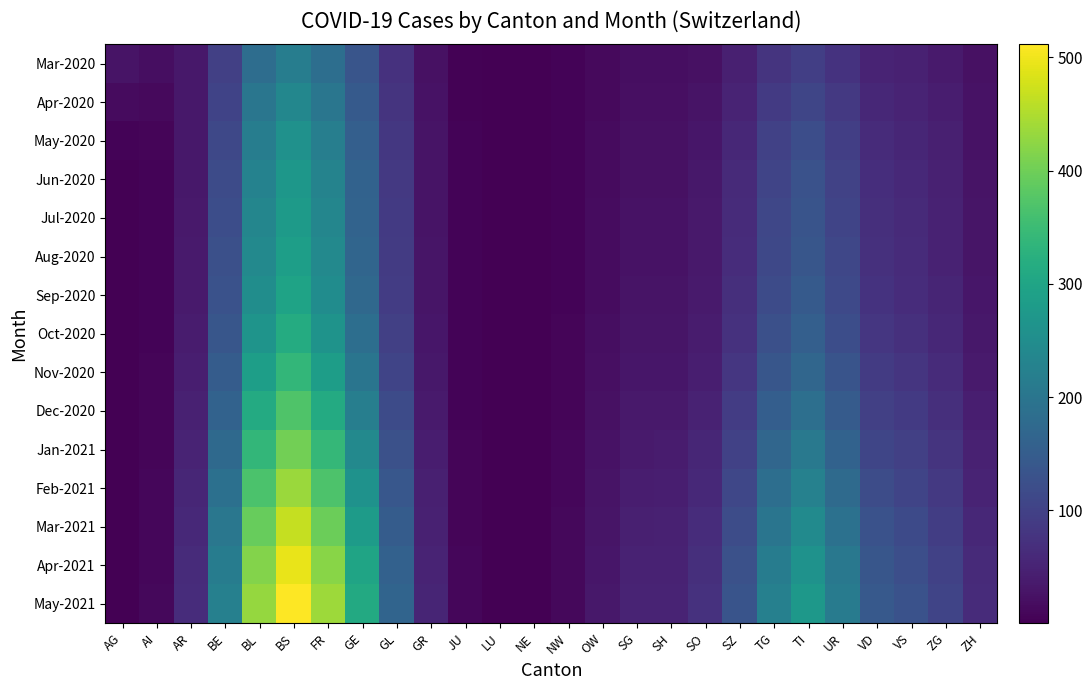

Reading left to right, transcribe all the data shown in this chart.

Mar-2020: AG=27.4	AI=19.7	AR=32.9	BE=96.6	BL=184.0	BS=217.3	FR=185.9	GE=134.4	GL=72.8	GR=23.5	JU=4.0	LU=0.4	NE=0.8	NW=4.6	OW=13.1	SG=19.5	SH=19.0	SO=24.2	SZ=44.4	TG=76.8	TI=95.1	UR=74.7	VD=51.1	VS=46.8	ZG=37.7	ZH=22.8
Apr-2020: AG=15.6	AI=13.3	AR=33.0	BE=104.0	BL=200.2	BS=237.3	FR=201.9	GE=144.3	GL=77.7	GR=25.0	JU=4.3	LU=0.4	NE=0.9	NW=4.9	OW=14.1	SG=20.9	SH=20.9	SO=27.7	SZ=51.2	TG=87.6	TI=108.1	UR=84.7	VD=57.2	VS=51.3	ZG=40.9	ZH=24.4
May-2020: AG=5.1	AI=7.8	AR=33.5	BE=112.0	BL=217.3	BS=258.3	FR=218.5	GE=154.5	GL=82.6	GR=26.6	JU=4.5	LU=0.5	NE=0.9	NW=5.3	OW=15.1	SG=22.6	SH=22.9	SO=31.3	SZ=57.9	TG=98.5	TI=121.2	UR=95.0	VD=63.6	VS=56.2	ZG=44.4	ZH=26.3
Jun-2020: AG=1.2	AI=5.8	AR=34.3	BE=117.2	BL=228.0	BS=270.9	FR=228.3	GE=160.4	GL=85.4	GR=27.4	JU=4.7	LU=0.5	NE=1.0	NW=5.6	OW=15.9	SG=23.7	SH=24.2	SO=33.2	SZ=61.6	TG=104.7	TI=128.9	UR=101.1	VD=67.4	VS=59.3	ZG=46.7	ZH=27.7
Jul-2020: AG=0.5	AI=5.6	AR=35.3	BE=120.9	BL=235.0	BS=278.9	FR=234.4	GE=164.1	GL=87.2	GR=28.0	JU=4.8	LU=0.5	NE=1.0	NW=5.8	OW=16.5	SG=24.6	SH=25.1	SO=34.4	SZ=63.8	TG=108.5	TI=133.6	UR=104.8	VD=69.8	VS=61.4	ZG=48.4	ZH=28.8
Aug-2020: AG=0.5	AI=5.8	AR=36.4	BE=124.6	BL=241.9	BS=286.6	FR=240.4	GE=167.9	GL=89.1	GR=28.6	JU=4.9	LU=0.5	NE=1.1	NW=6.0	OW=17.1	SG=25.5	SH=26.0	SO=35.6	SZ=65.9	TG=112.1	TI=138.1	UR=108.3	VD=72.1	VS=63.4	ZG=50.1	ZH=29.9
Sep-2020: AG=0.5	AI=6.0	AR=37.9	BE=129.6	BL=251.2	BS=297.2	FR=249.1	GE=173.9	GL=92.2	GR=29.5	JU=5.0	LU=0.5	NE=1.1	NW=6.3	OW=17.9	SG=26.7	SH=27.2	SO=37.3	SZ=69.0	TG=117.3	TI=144.4	UR=113.2	VD=75.3	VS=66.3	ZG=52.5	ZH=31.4
Oct-2020: AG=0.6	AI=6.4	AR=40.3	BE=137.4	BL=266.0	BS=314.5	FR=263.7	GE=184.3	GL=97.7	GR=31.3	JU=5.3	LU=0.6	NE=1.2	NW=6.7	OW=19.2	SG=28.6	SH=29.2	SO=40.1	SZ=74.1	TG=125.7	TI=154.6	UR=121.2	VD=80.7	VS=71.2	ZG=56.6	ZH=34.0
Nov-2020: AG=0.6	AI=6.9	AR=43.5	BE=148.5	BL=287.2	BS=339.6	FR=285.5	GE=200.0	GL=106.2	GR=34.0	JU=5.8	LU=0.6	NE=1.3	NW=7.4	OW=21.0	SG=31.4	SH=32.1	SO=44.2	SZ=81.6	TG=138.1	TI=169.6	UR=132.8	VD=88.6	VS=78.4	ZG=62.6	ZH=37.8
Dec-2020: AG=0.7	AI=7.5	AR=47.4	BE=161.6	BL=312.6	BS=370.0	FR=312.0	GE=219.5	GL=116.8	GR=37.4	JU=6.4	LU=0.7	NE=1.5	NW=8.1	OW=23.2	SG=34.7	SH=35.6	SO=49.2	SZ=90.7	TG=152.9	TI=187.5	UR=146.8	VD=98.1	VS=87.2	ZG=70.0	ZH=42.4
Jan-2021: AG=0.7	AI=8.2	AR=51.5	BE=175.5	BL=339.5	BS=402.4	FR=340.4	GE=240.3	GL=128.0	GR=41.0	JU=7.0	LU=0.7	NE=1.6	NW=9.0	OW=25.6	SG=38.3	SH=39.3	SO=54.5	SZ=100.2	TG=168.7	TI=206.5	UR=161.7	VD=108.1	VS=96.5	ZG=77.7	ZH=47.3
Feb-2021: AG=0.8	AI=8.8	AR=55.6	BE=189.4	BL=366.4	BS=434.7	FR=368.6	GE=260.9	GL=139.2	GR=44.6	JU=7.6	LU=0.8	NE=1.8	NW=9.8	OW=27.9	SG=41.8	SH=43.1	SO=59.8	SZ=109.9	TG=184.5	TI=225.6	UR=176.6	VD=118.3	VS=105.9	ZG=85.6	ZH=52.3
Mar-2021: AG=0.8	AI=9.5	AR=59.6	BE=202.9	BL=392.5	BS=465.9	FR=395.9	GE=280.9	GL=150.1	GR=48.1	JU=8.2	LU=0.9	NE=1.9	NW=10.6	OW=30.3	SG=45.3	SH=46.7	SO=65.0	SZ=119.4	TG=200.1	TI=244.5	UR=191.3	VD=128.3	VS=115.1	ZG=93.3	ZH=57.1
Apr-2021: AG=0.9	AI=10.0	AR=63.2	BE=215.1	BL=415.9	BS=493.8	FR=420.2	GE=298.8	GL=159.8	GR=51.3	JU=8.7	LU=0.9	NE=2.0	NW=11.3	OW=32.4	SG=48.5	SH=50.1	SO=69.7	SZ=127.9	TG=214.2	TI=261.4	UR=204.5	VD=137.2	VS=123.5	ZG=100.2	ZH=61.5
May-2021: AG=0.9	AI=10.4	AR=65.5	BE=222.9	BL=430.9	BS=511.6	FR=435.8	GE=310.2	GL=166.0	GR=53.2	JU=9.1	LU=1.0	NE=2.1	NW=11.8	OW=33.7	SG=50.5	SH=52.2	SO=72.8	SZ=133.4	TG=223.2	TI=272.3	UR=213.0	VD=143.0	VS=128.8	ZG=104.7	ZH=64.3